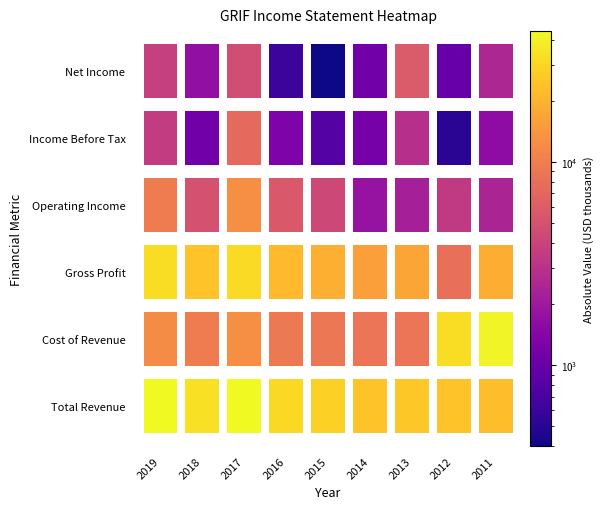

What is the greatest value displayed?

44000